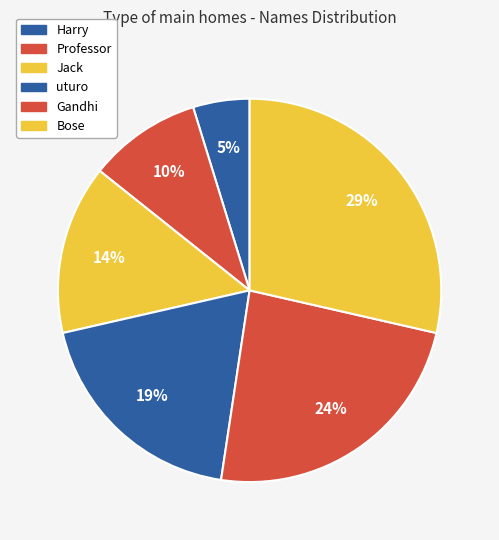

Count the number of slices in the pie.

6